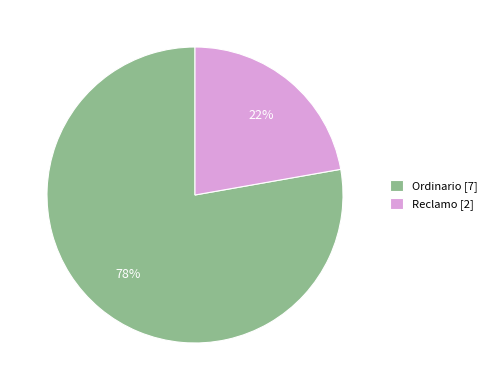

What percentage is the Reclamo slice, to the nearest percent?

22%